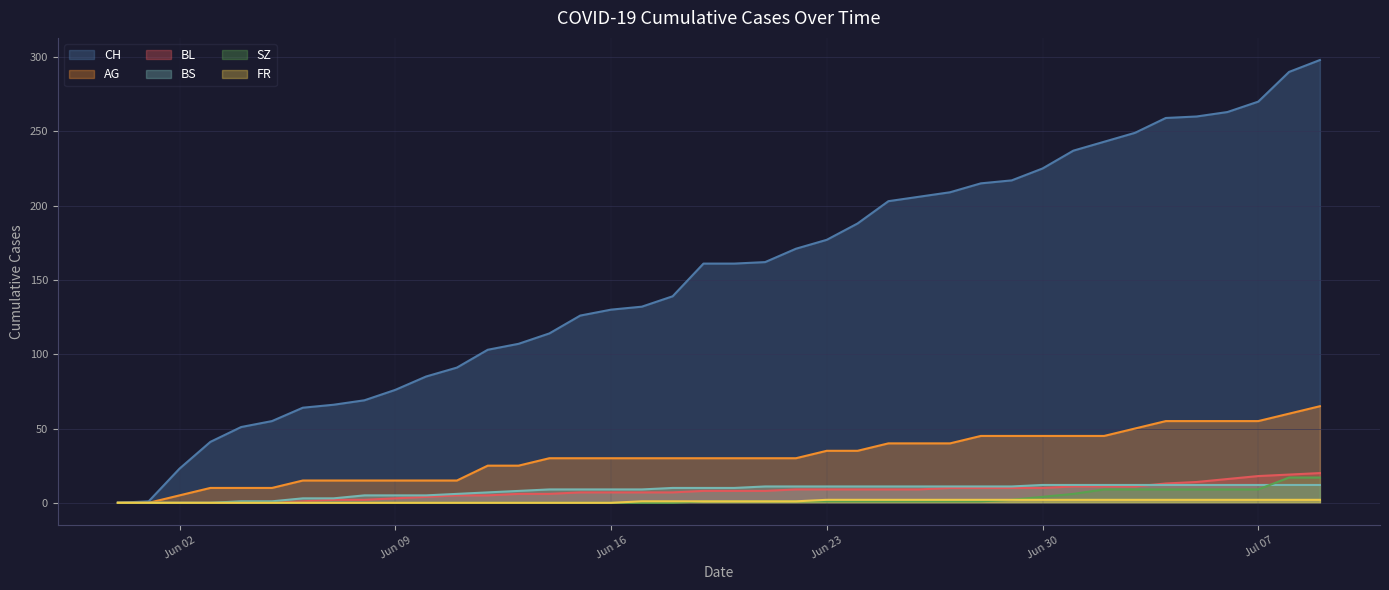

How many lines are shown in the chart?

6